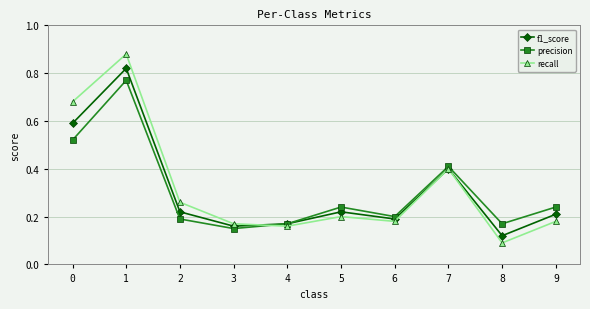

What are all the series names shown in the legend?

f1_score, precision, recall